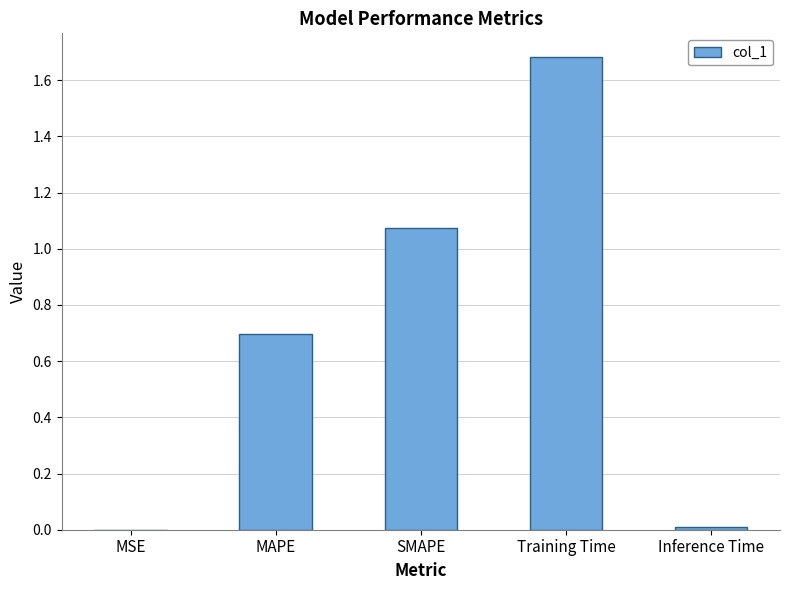

Are the bars horizontal?

No